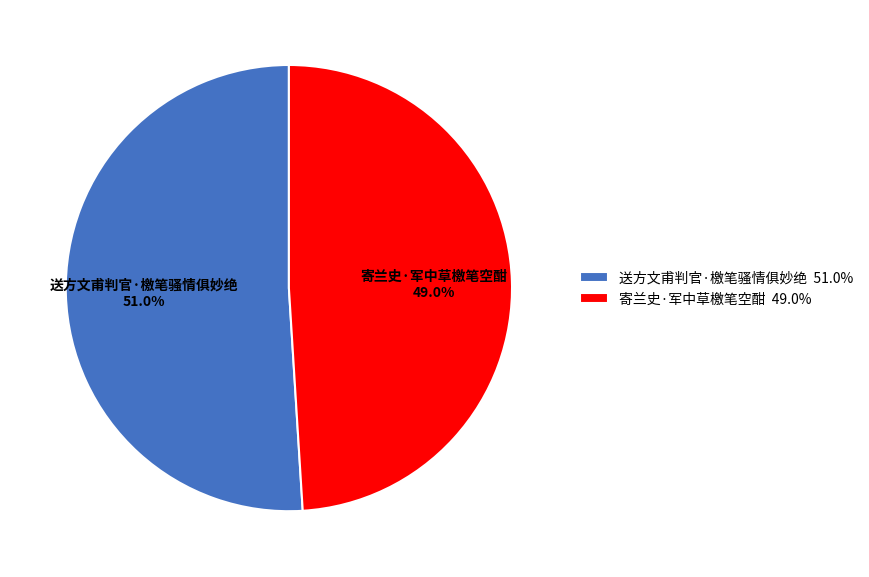

To the nearest percent, what is the average slice percentage?

50%